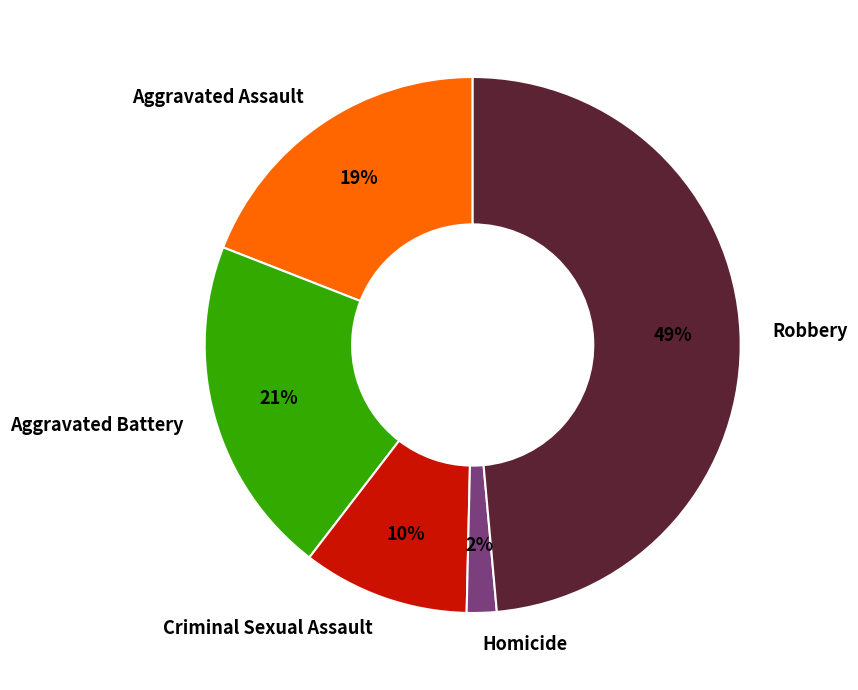

To the nearest percent, what portion does Aggravated Battery represent?

21%